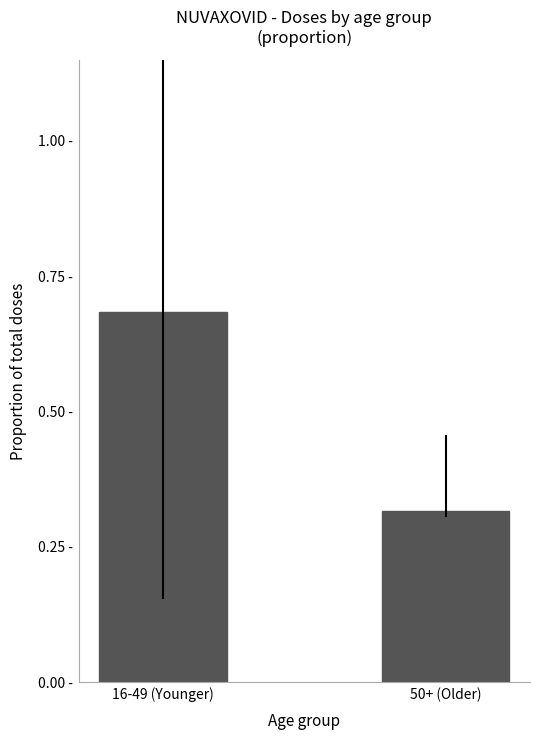

What is the label of the 2nd bar from the right?

16-49 (Younger)